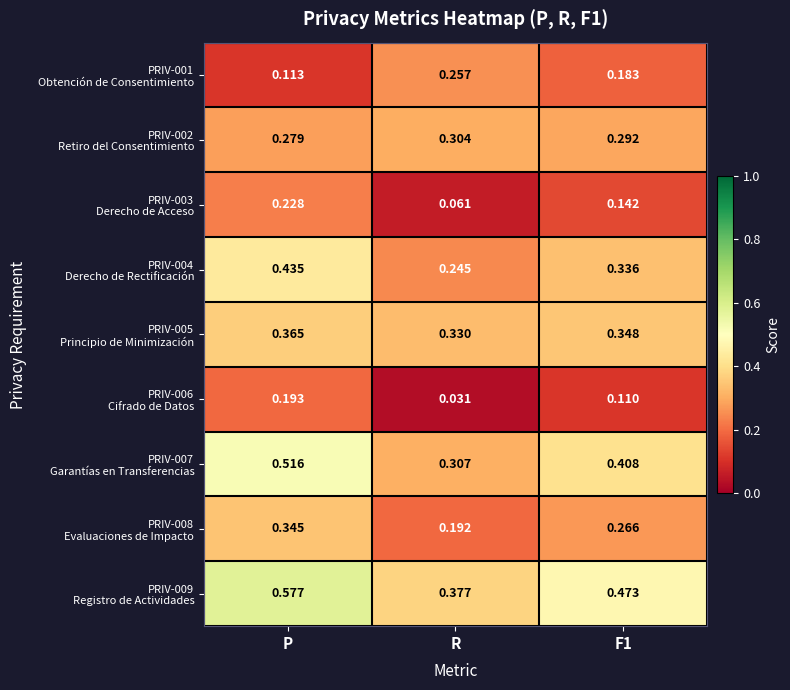

At which category is the sum across all series the highest?

P